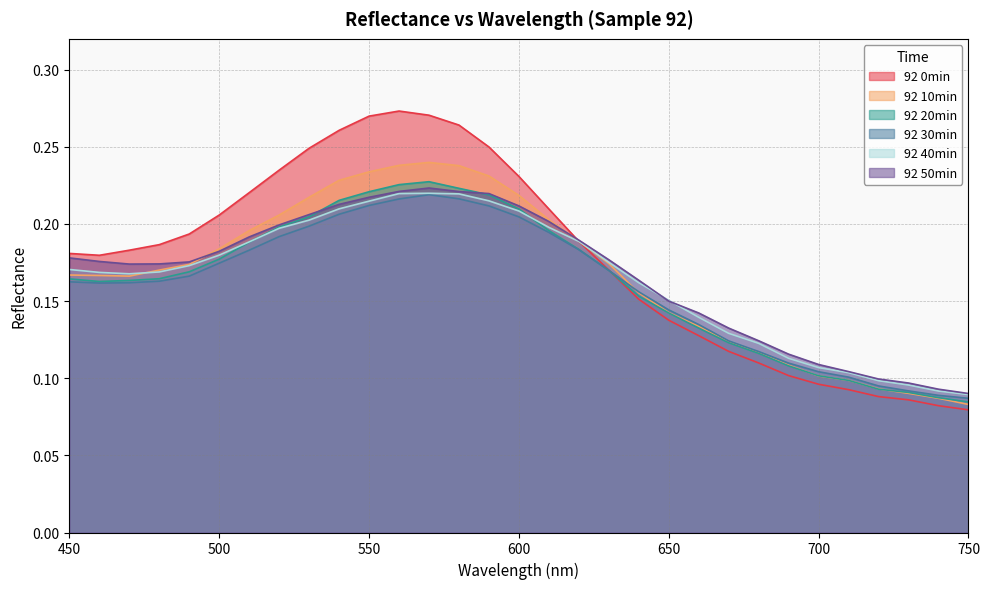

Does the chart have visible grid lines?

Yes